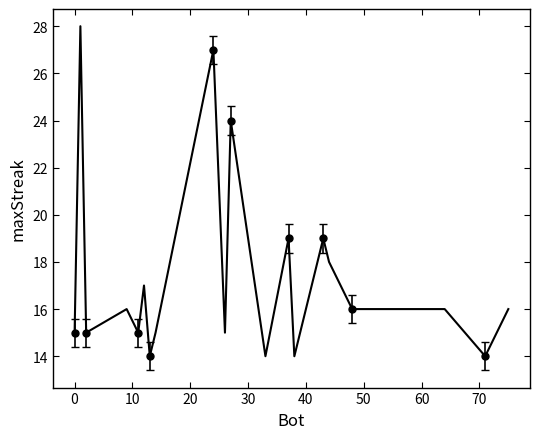

True or false: the data shows 21 at 11.

False